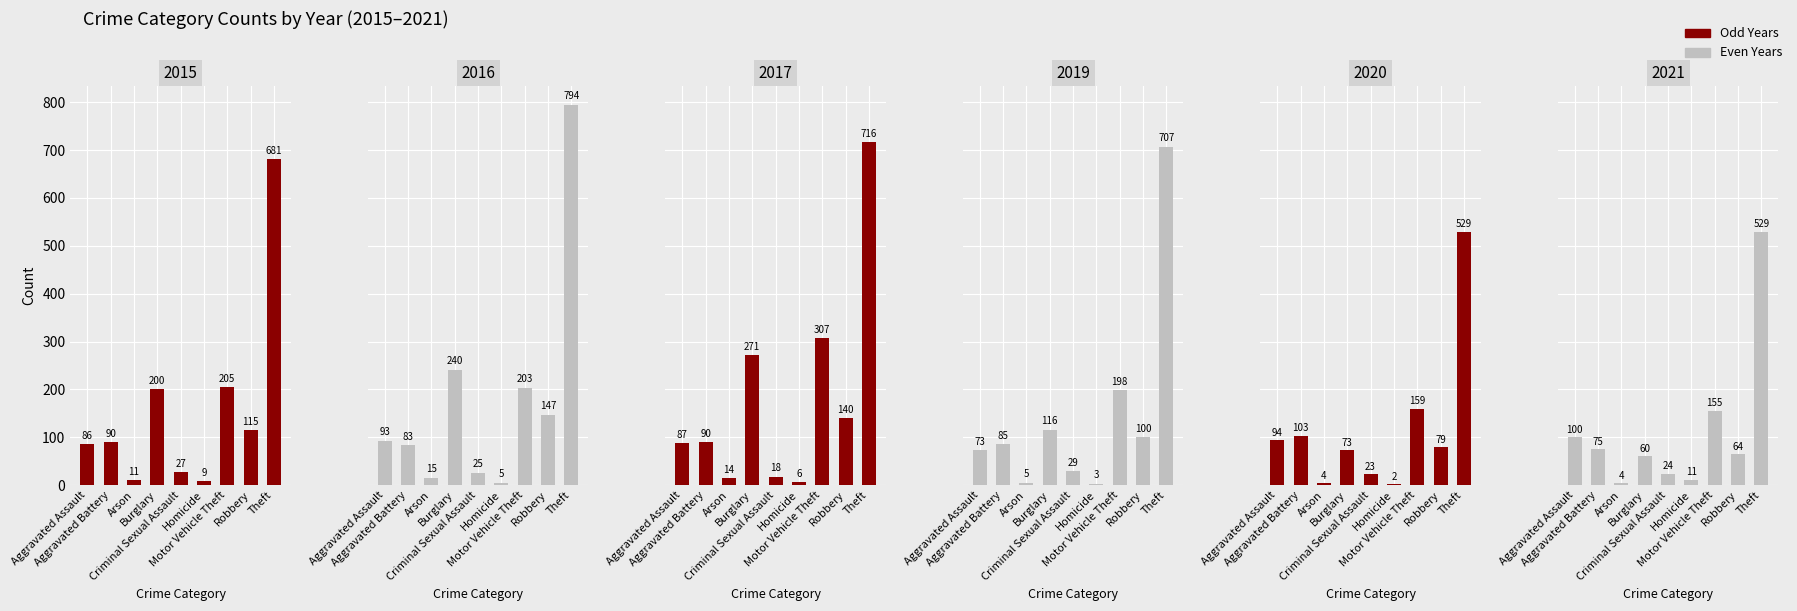

What is the maximum value shown in the chart?

794